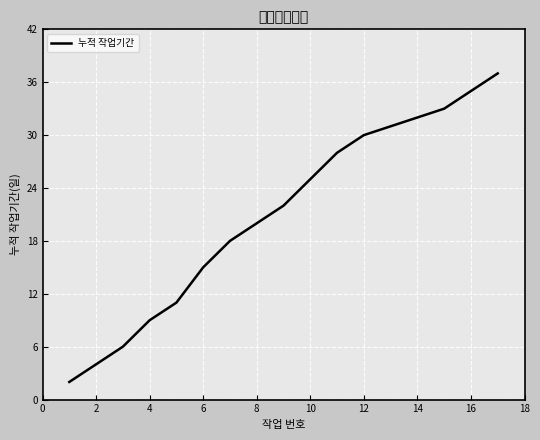

Is this an area chart (filled region under the line)?

No